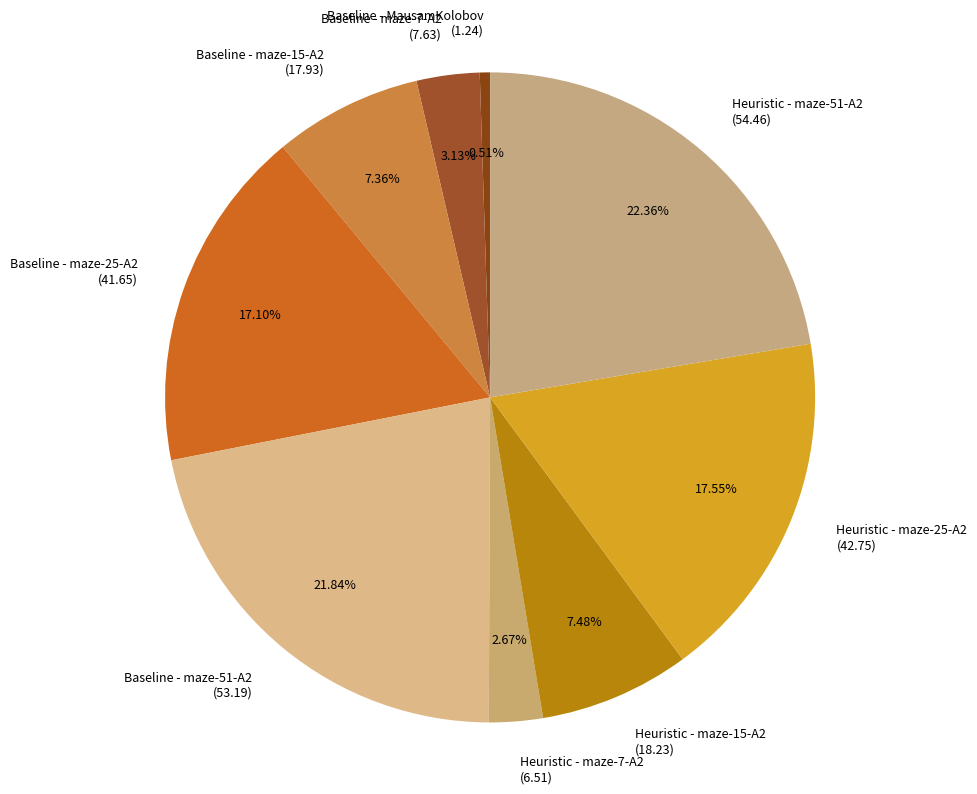

Do Heuristic - maze-7-A2 (6.51) and Heuristic - maze-15-A2 (18.23) together represent more than half of the pie?

No